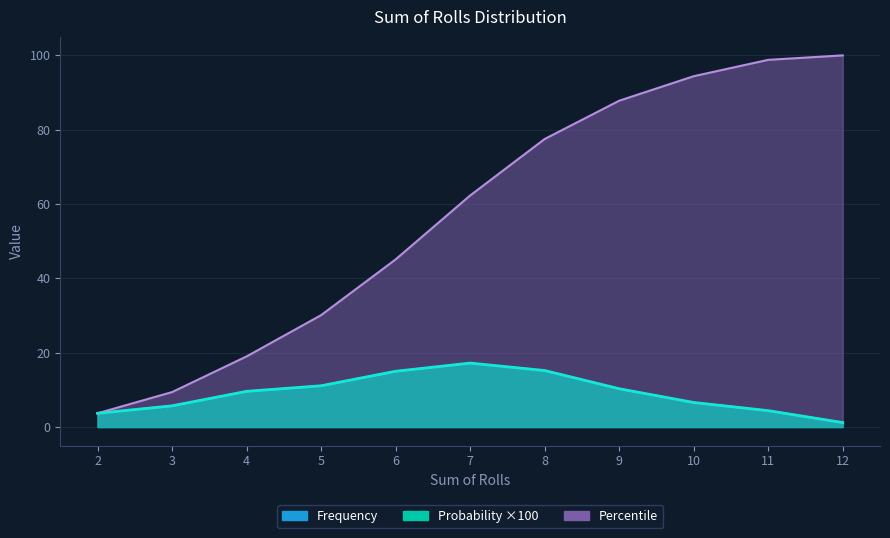

Which label corresponds to the smallest value in the chart?

12